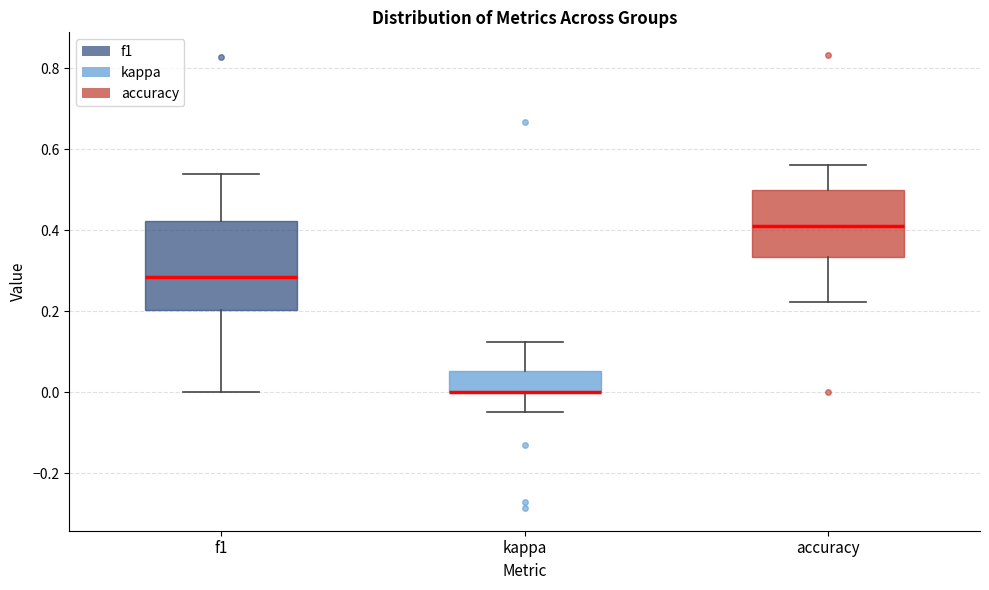

Where is the lower edge of the box for kappa on the y-axis? The values are not printed on the chart, so give them approximately, as read against the axis.

0.00